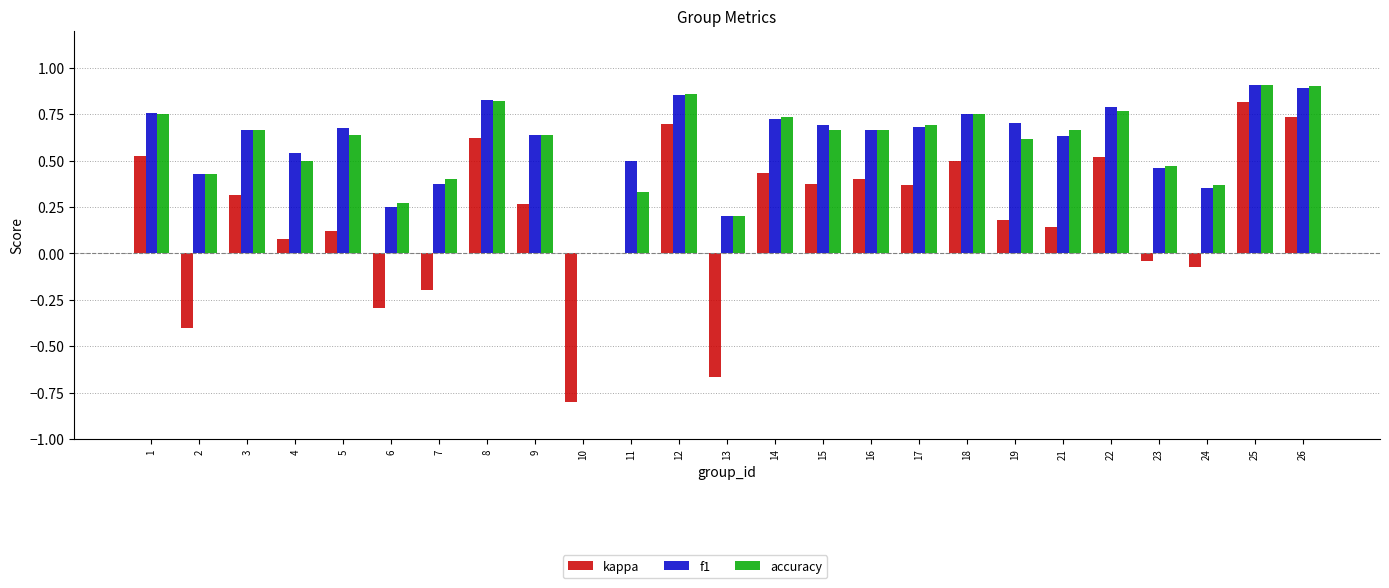

Is the value of kappa at 5 greater than the value of f1 at 22?

No